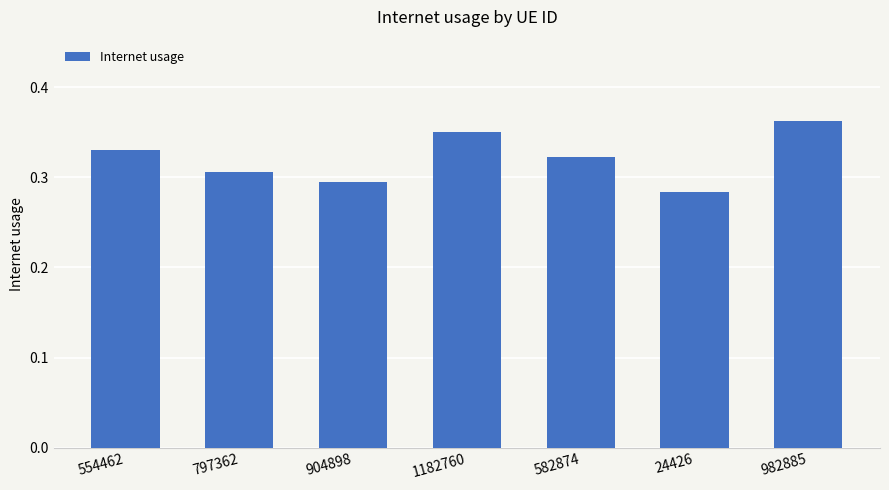

Between 797362 and 24426, which is larger?

797362